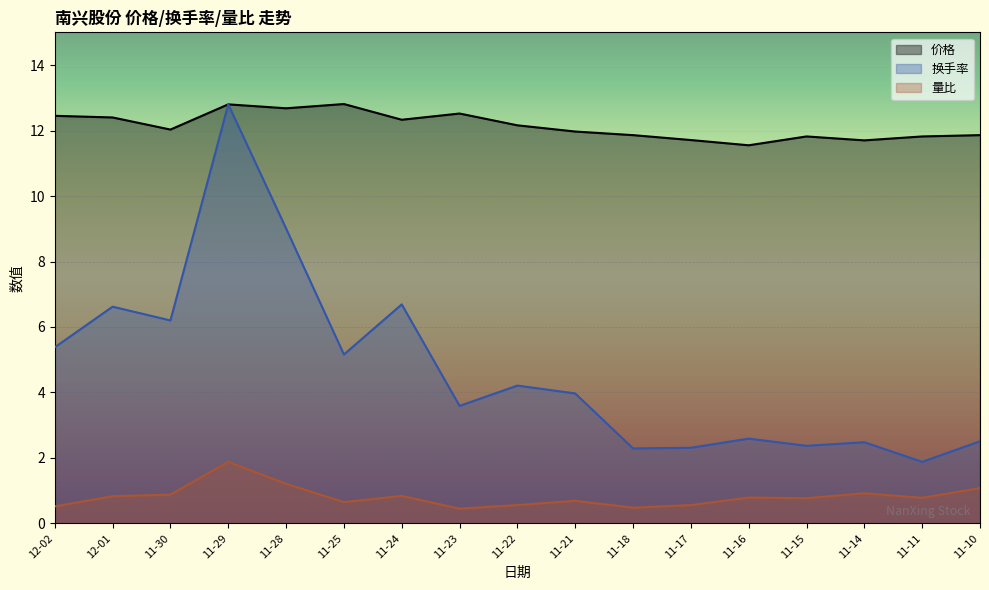

How many interior local valleys does the 换手率 series have?

6